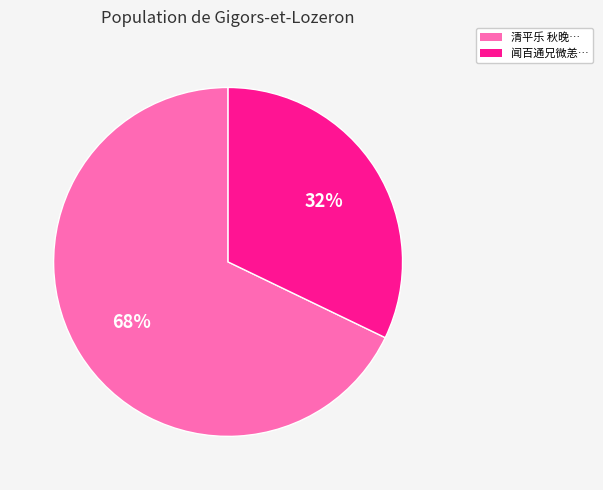

The 清平乐 秋晚… slice represents 68% of the pie. True or false?

True